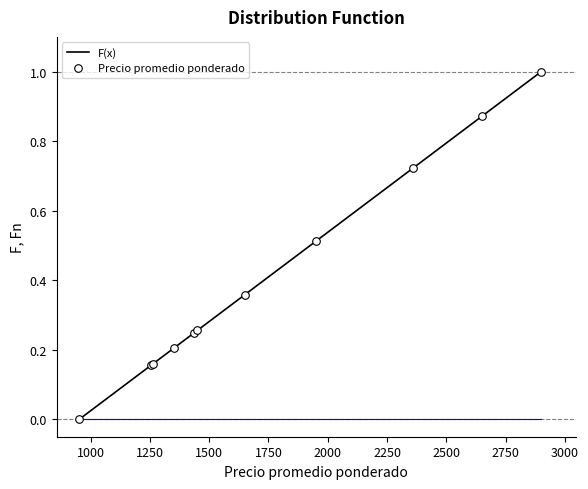

What is the difference between the maximum and minimum values?

1.0